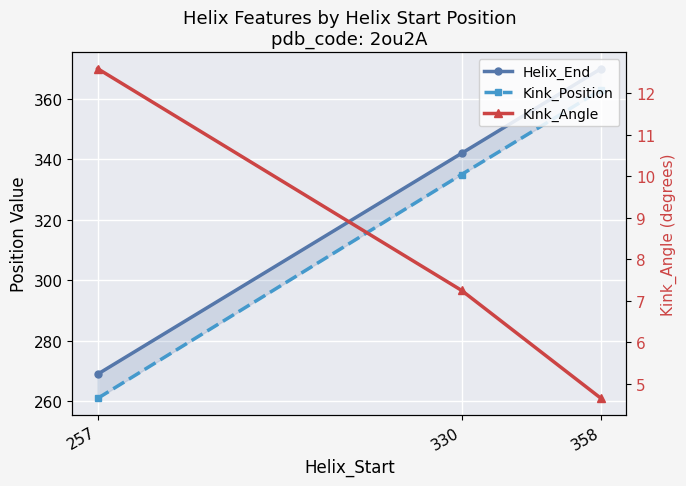

At which label is Helix_End closest to 319?

330